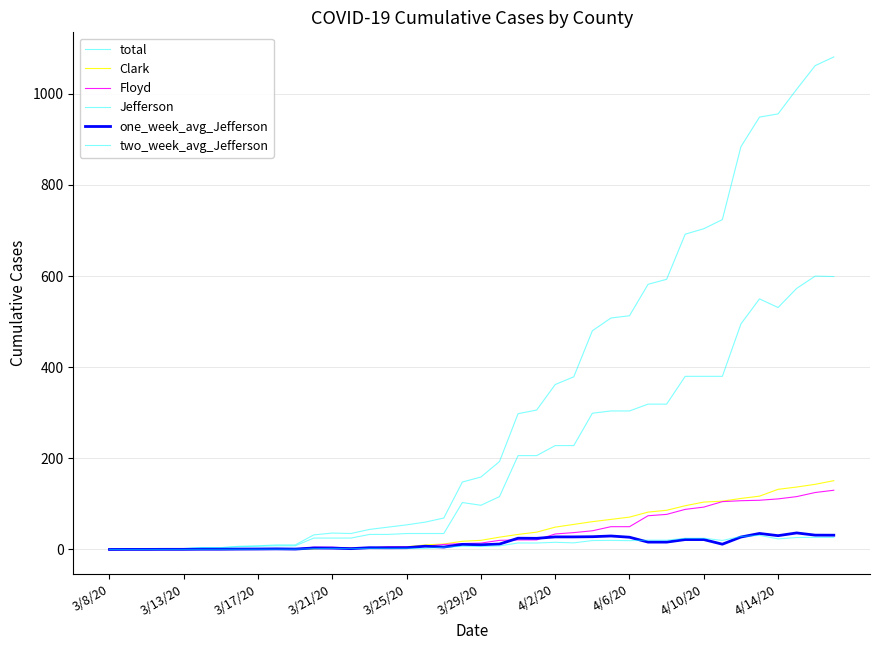

How many lines are shown in the chart?

6